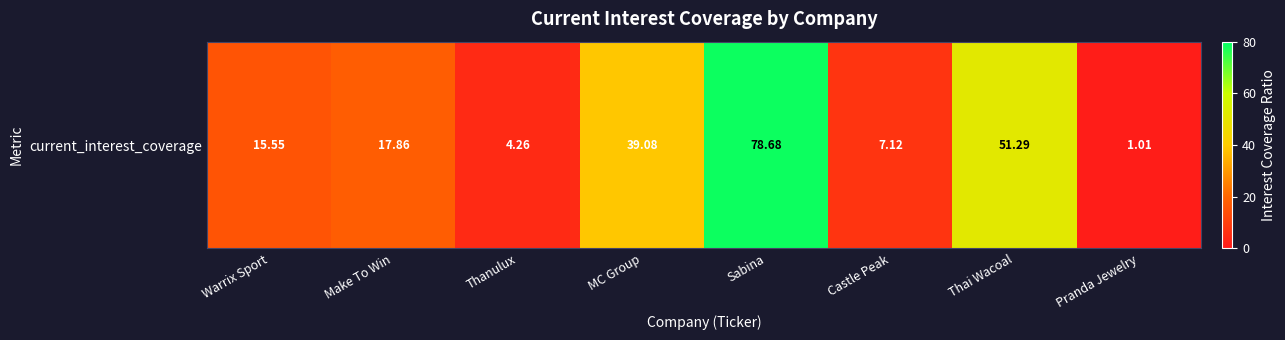

List the labels in order of value, largest first.

Sabina, Thai Wacoal, MC Group, Make To Win, Warrix Sport, Castle Peak, Thanulux, Pranda Jewelry